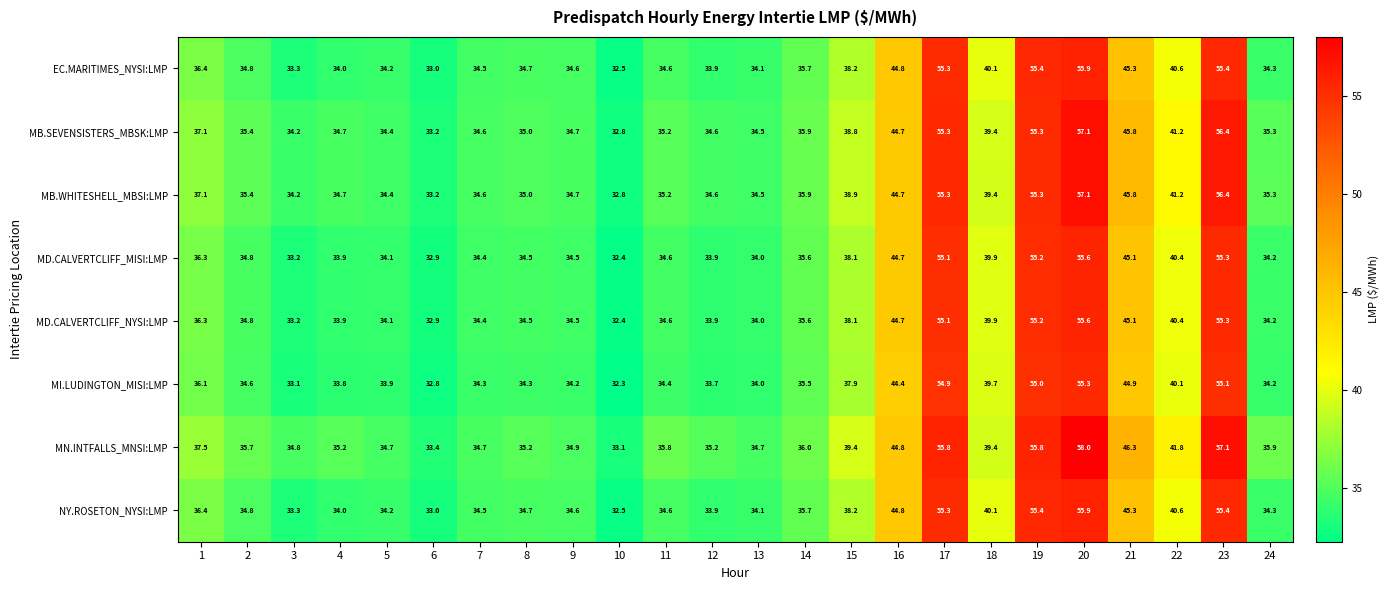

What is the approximate value of MB.WHITESHELL_MBSI:LMP at 2?

35.4